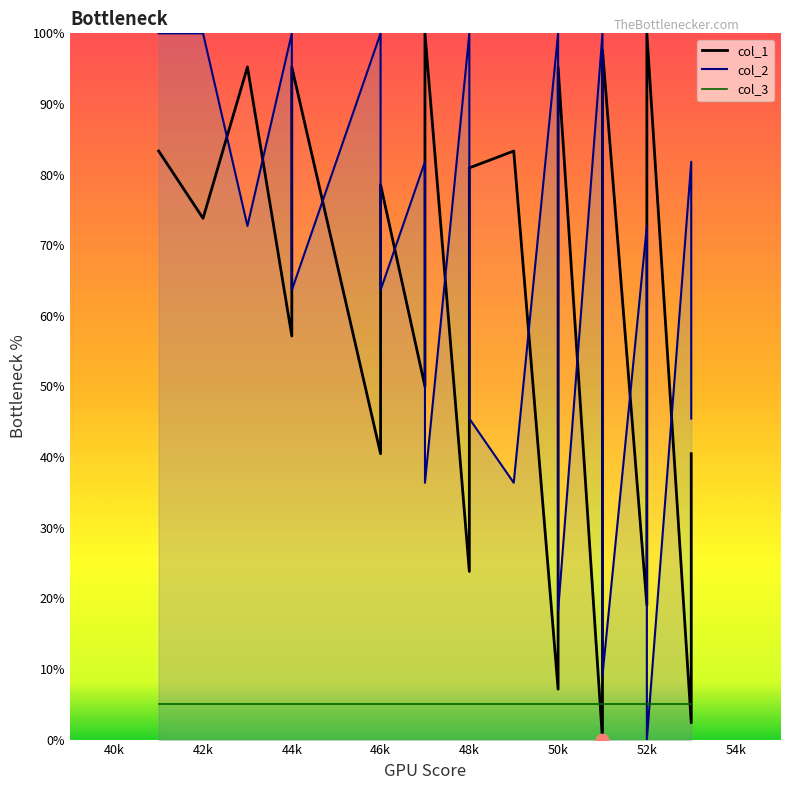

Which series reaches the maximum Y coordinate?

col_1 line